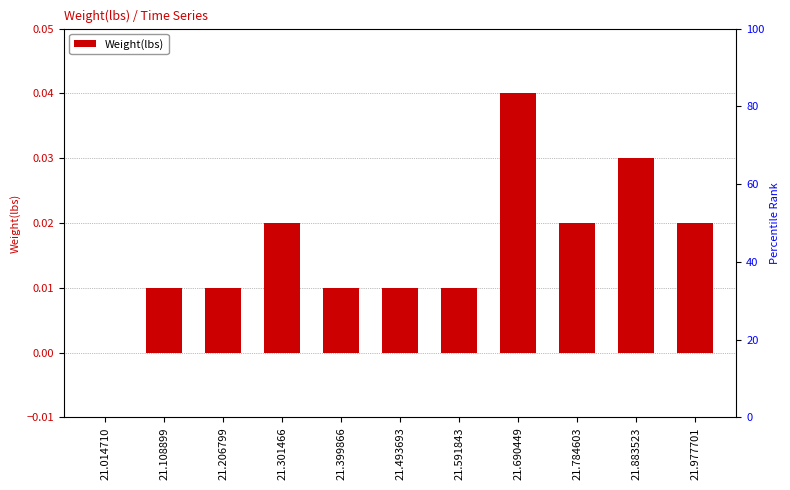

Is it true that the value at 21.784603 is 0.0?

False